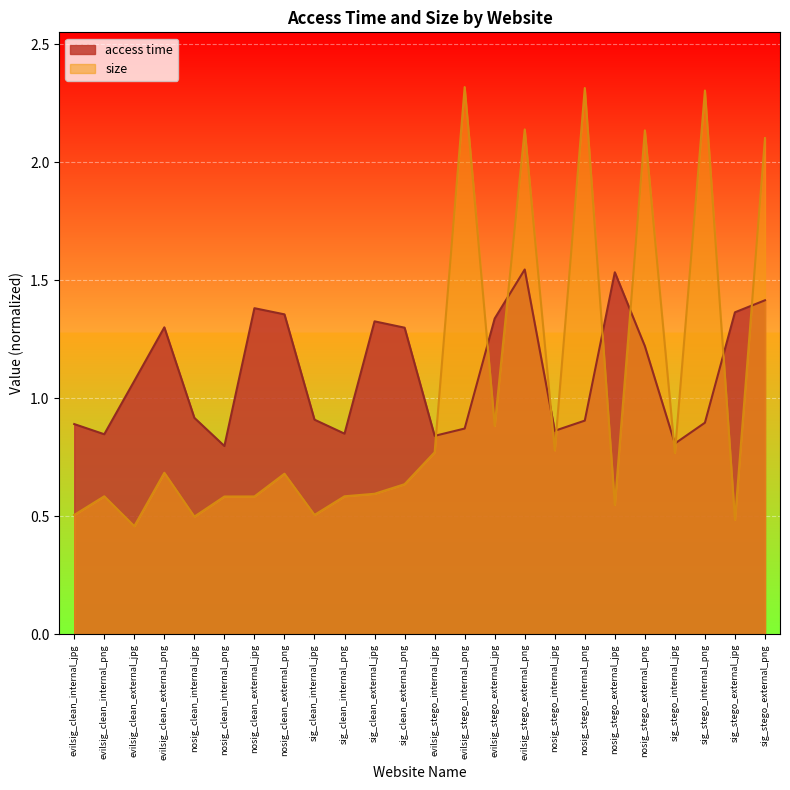

Between which two adjacent categories do access time and size first intersect?

evilsig_stego_internal_jpg and evilsig_stego_internal_png